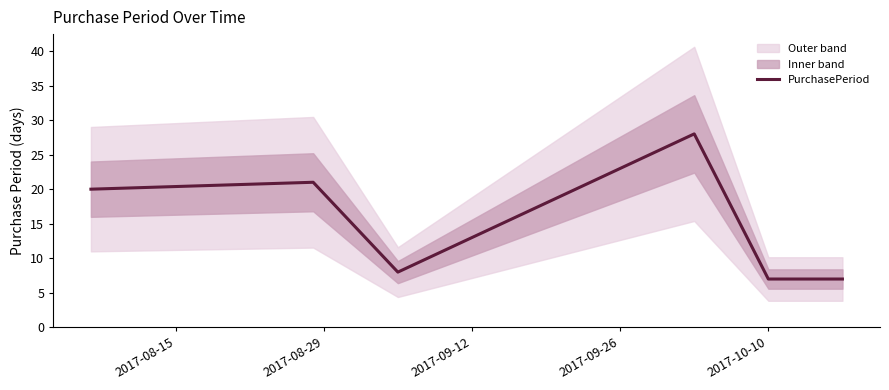

What is the difference between the second highest and minimum values?

14